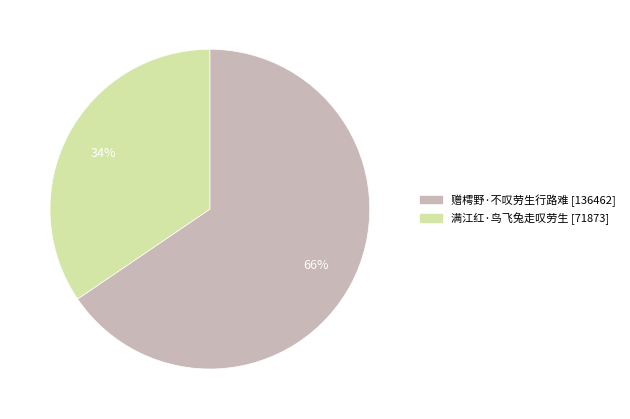

Is there a majority slice in this chart?

Yes